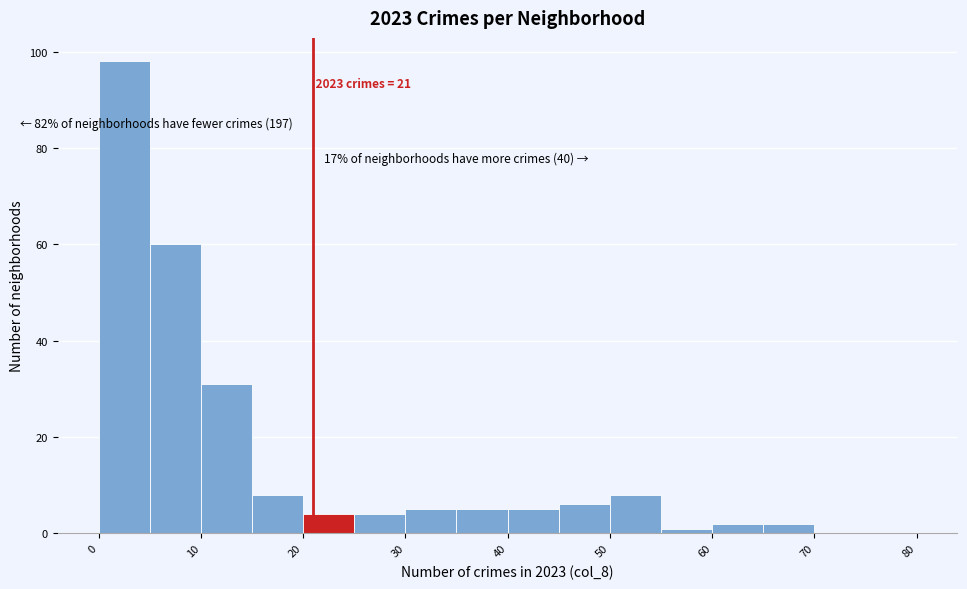

Over which range of the x-axis is the bar tallest?

0 to 5